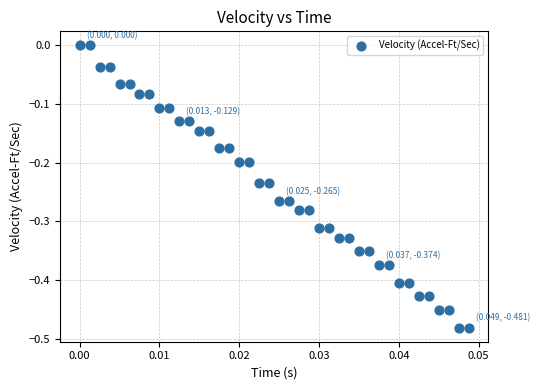

What is the range of Y values (max minus min)?

0.5